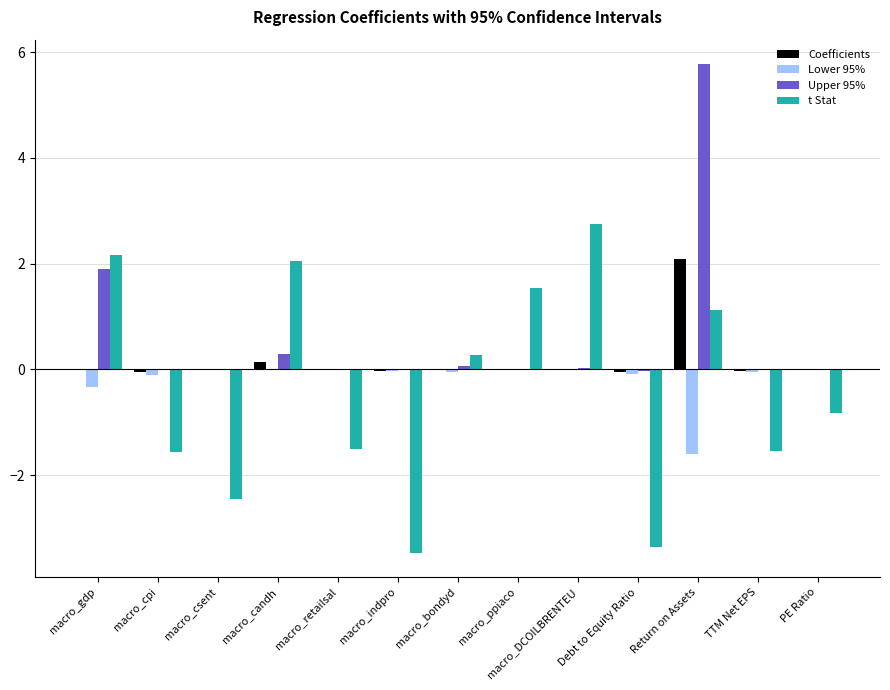

What is the sum of all t Stat values?

-4.8